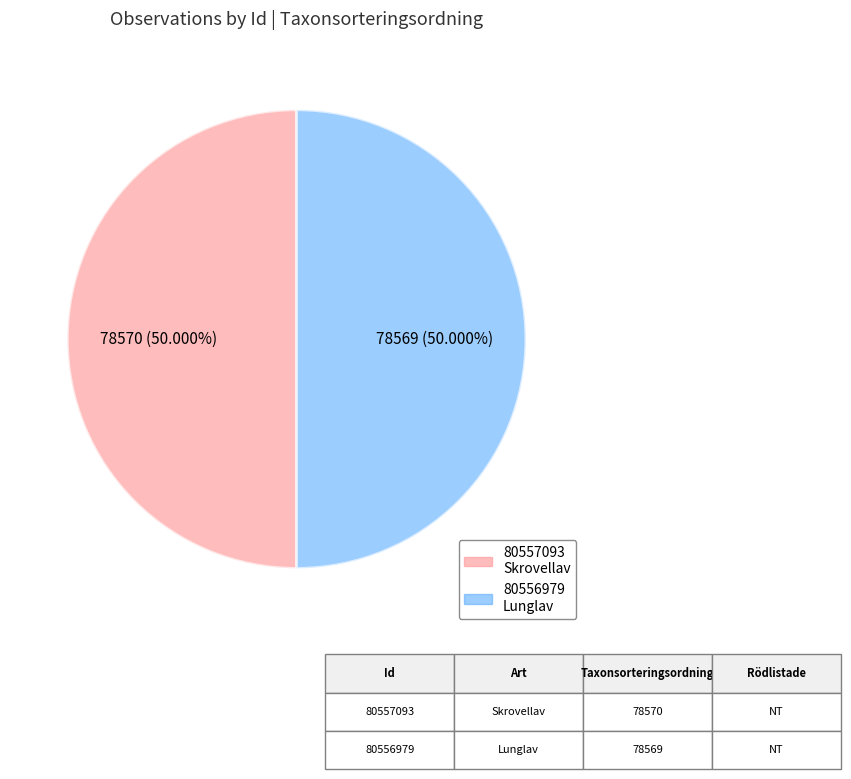

What is the ratio of the value at 80557093 to the value at 80556979?

1.0